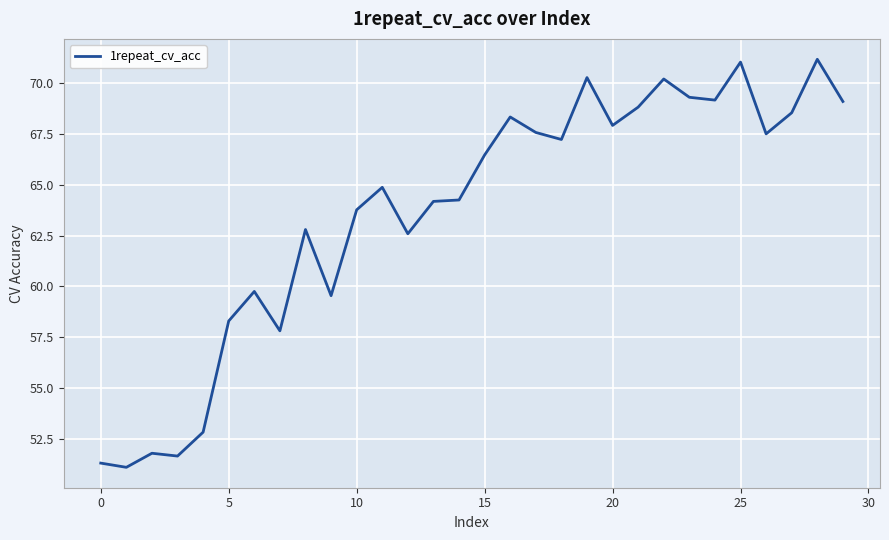

What is the smallest value displayed?

51.1